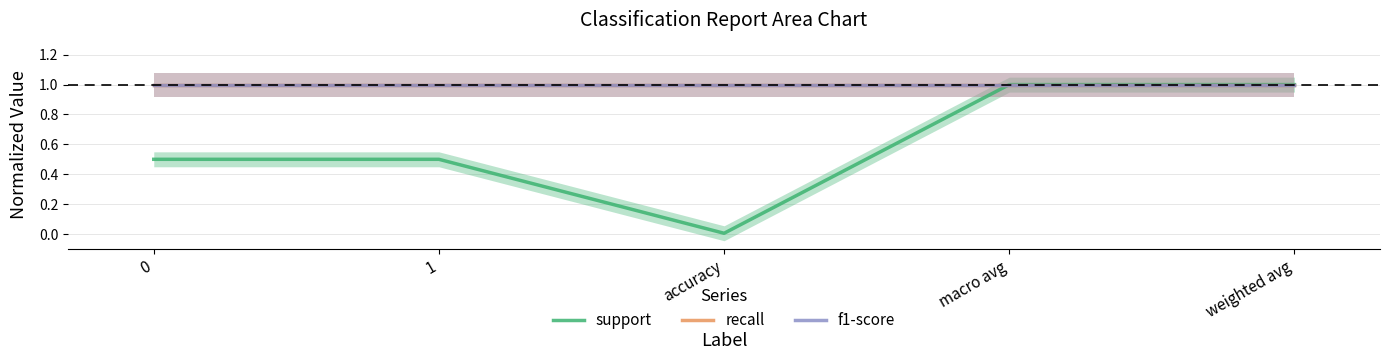

Is the value of recall at 0 greater than the value of support at 1?

Yes